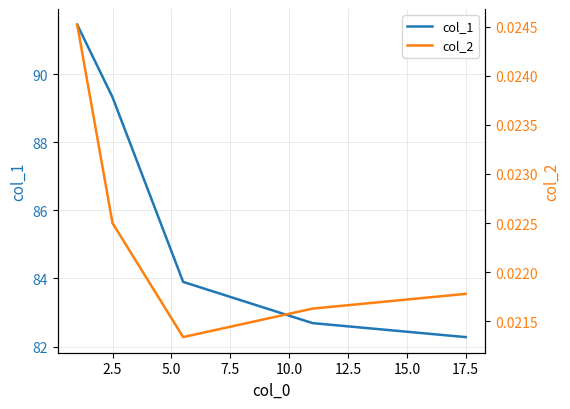

How many distinct data groups are displayed?

2